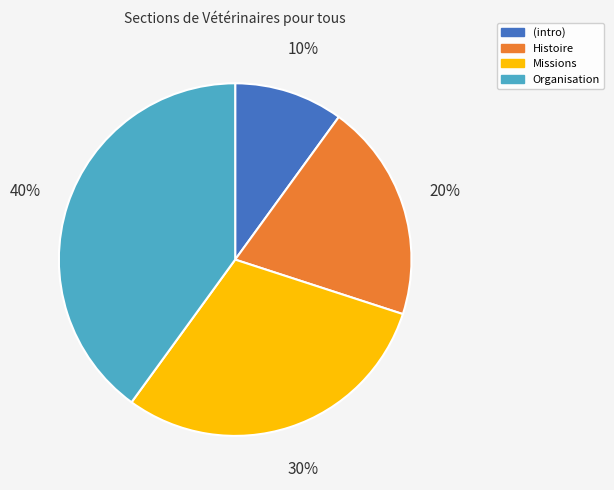

To the nearest percent, what is the average slice percentage?

25%